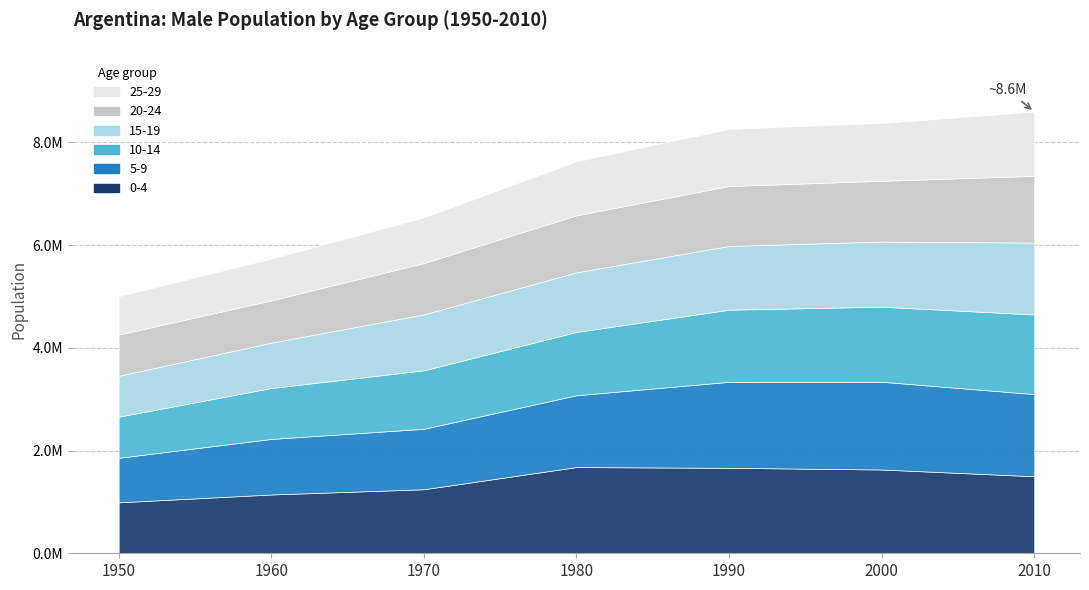

How many lines are shown in the chart?

6